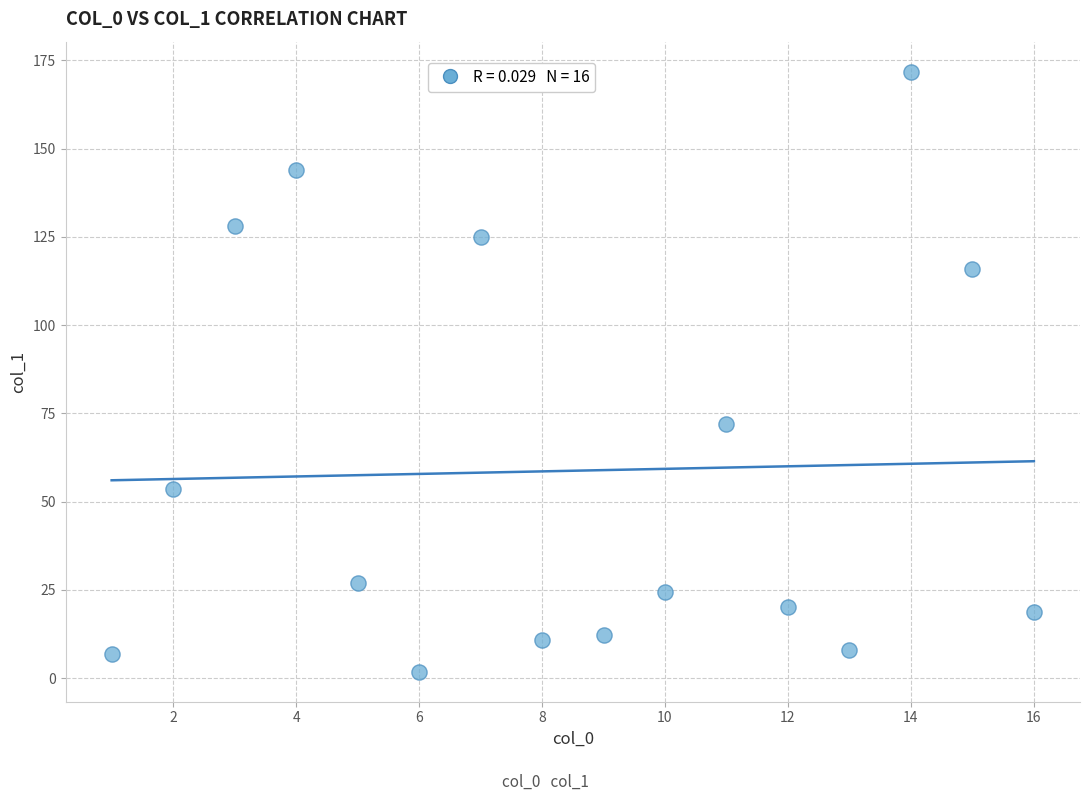

What Y value in the scatter plot is closest to 86?

72.1